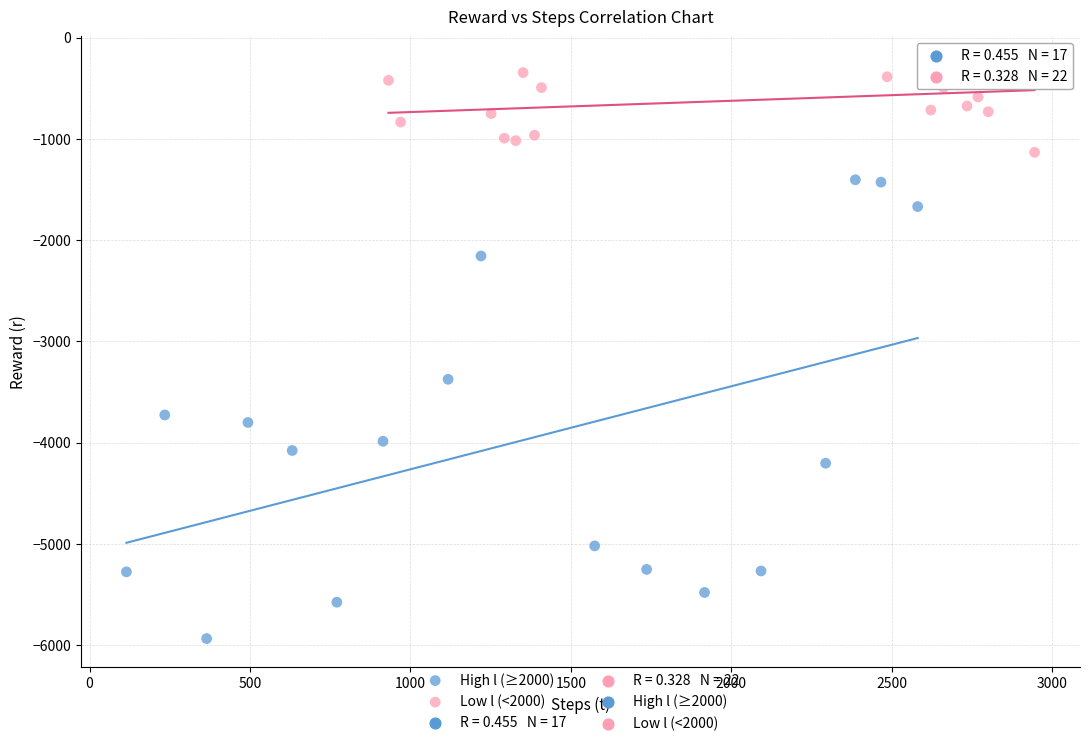

Which series reaches the maximum Y coordinate?

Low l (<2000)